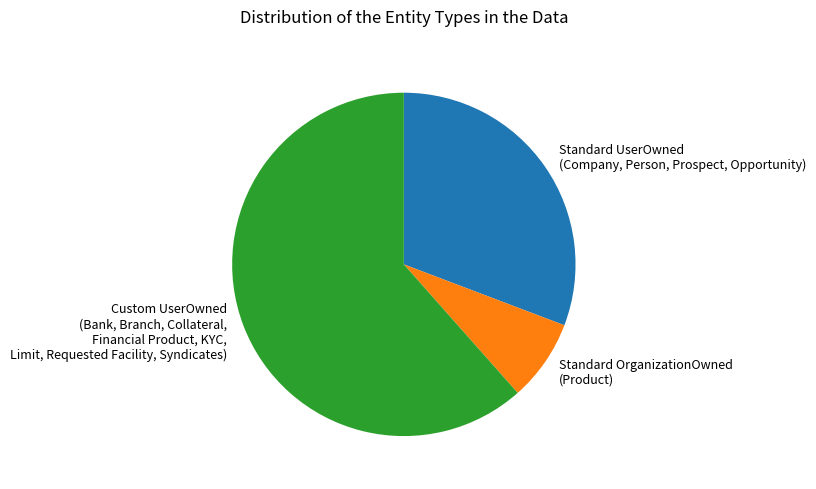

Do Custom UserOwned (Bank, Branch, Collateral, Financial Product, KYC, Limit, Requested Facility, Syndicates) and Standard OrganizationOwned (Product) together represent more than half of the pie?

Yes